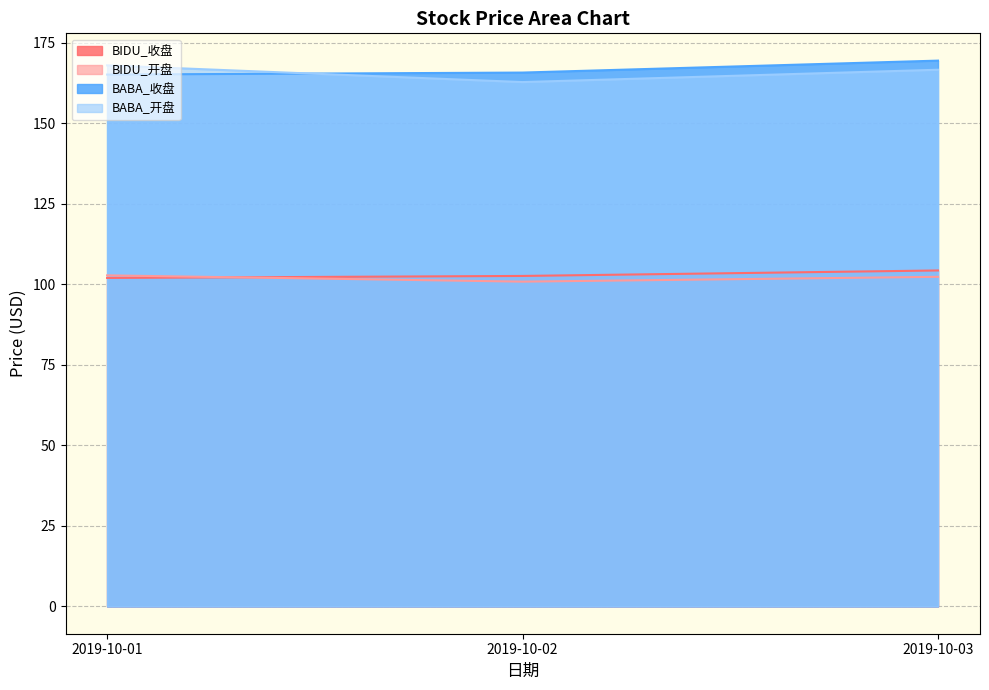

What is the value of the BABA_收盘_line point at the 3rd from the left?

169.5